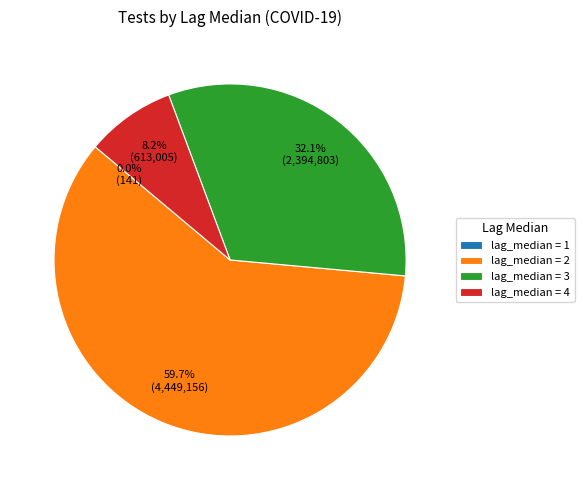

Which category accounts for the majority?

lag_median = 2